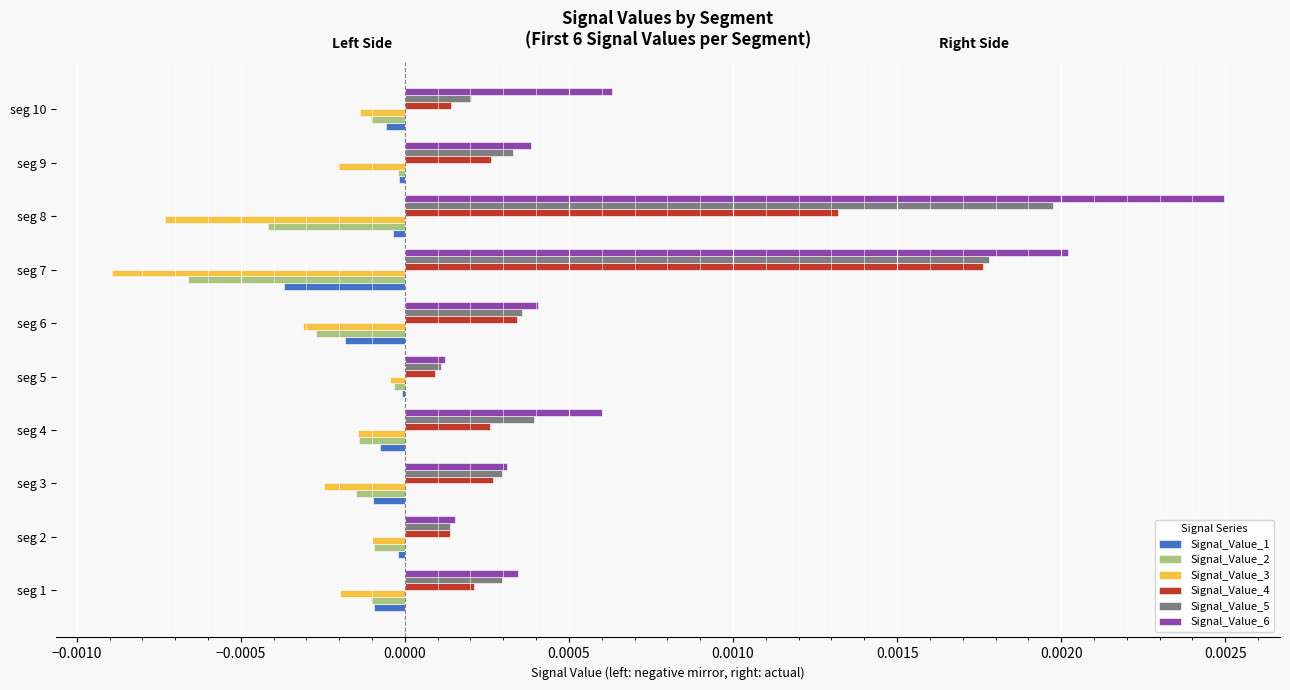

At which category is the sum across all series the highest?

seg 8